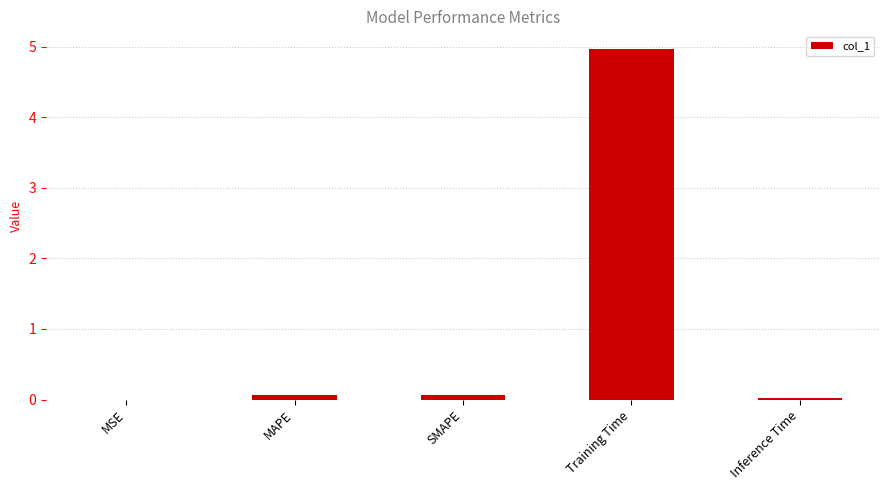

Which has a higher value, MSE or Training Time?

Training Time